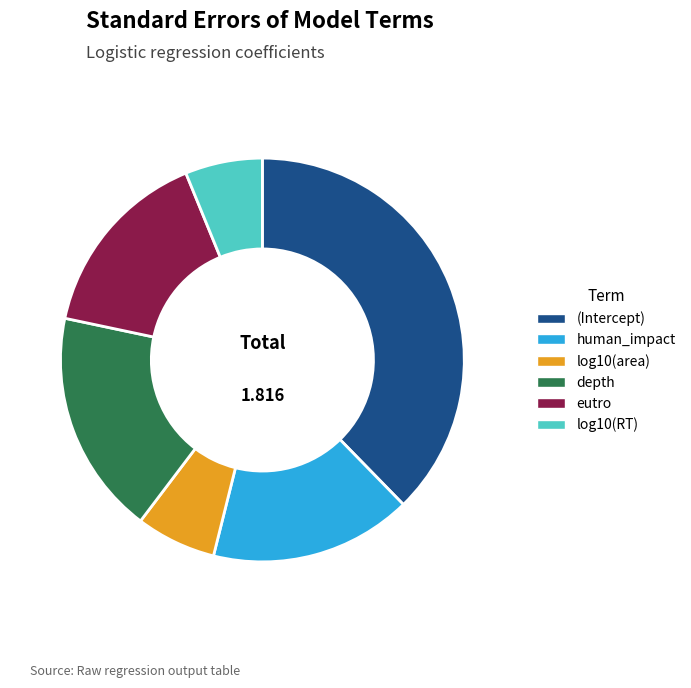

The depth slice represents 18% of the pie. True or false?

True